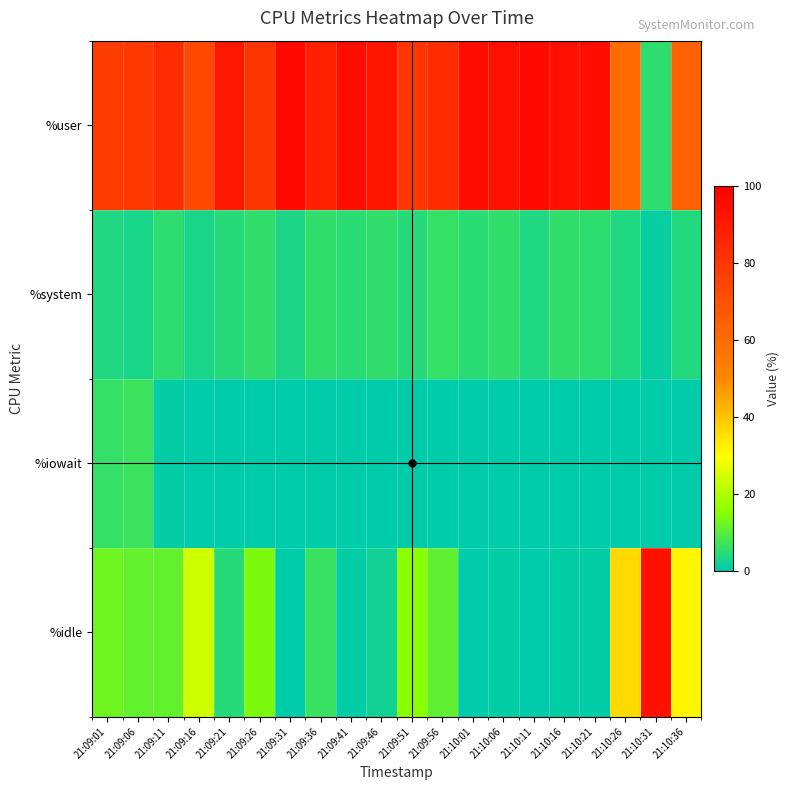

Which has a higher value, 21:09:41 or 21:10:01?

21:10:01